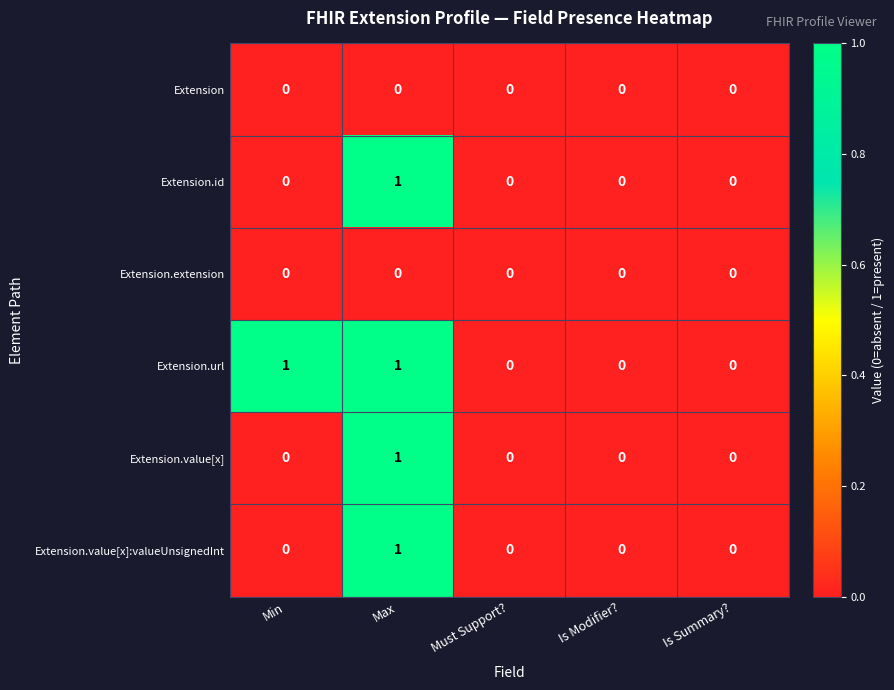

Reading left to right, what are all the values shown in this chart?

Extension: 0	0	0	0	0
Extension.id: 0	1	0	0	0
Extension.extension: 0	0	0	0	0
Extension.url: 1	1	0	0	0
Extension.value[x]: 0	1	0	0	0
Extension.value[x]:valueUnsignedInt: 0	1	0	0	0